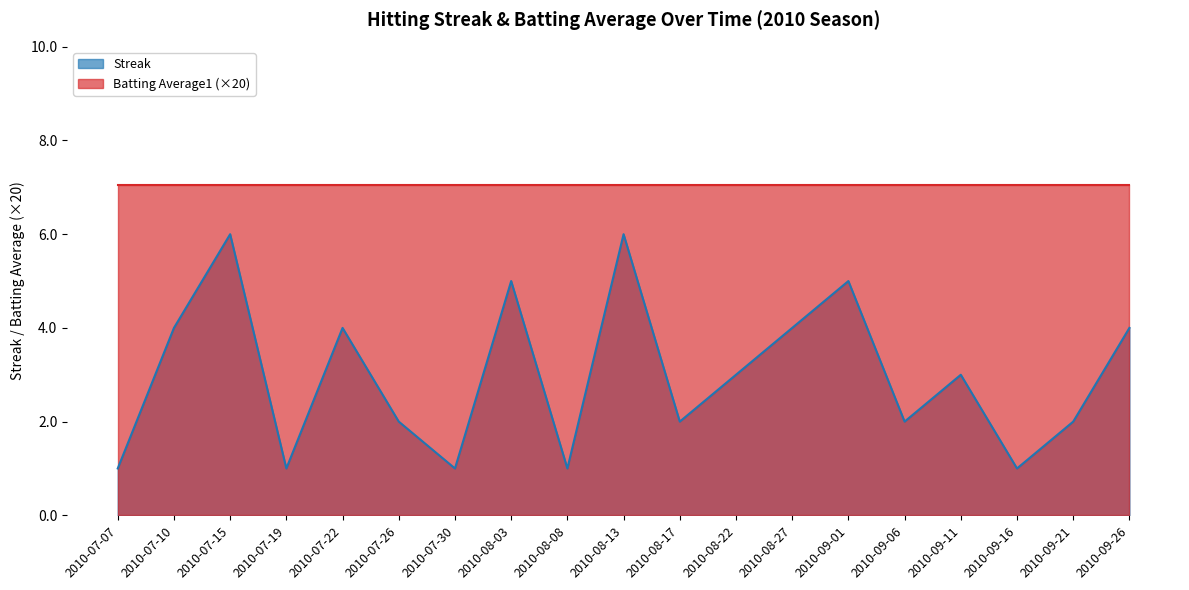

How many distinct data groups are displayed?

2